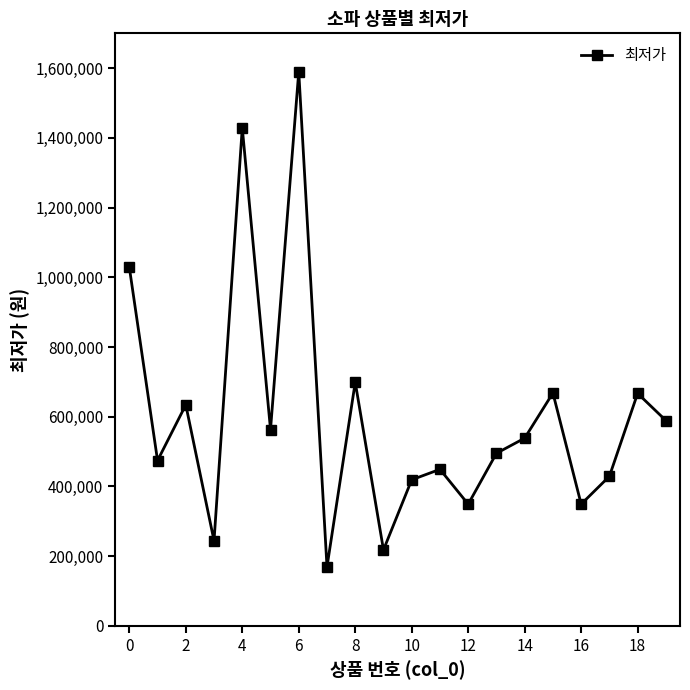

What is the sum of all values?

12001205